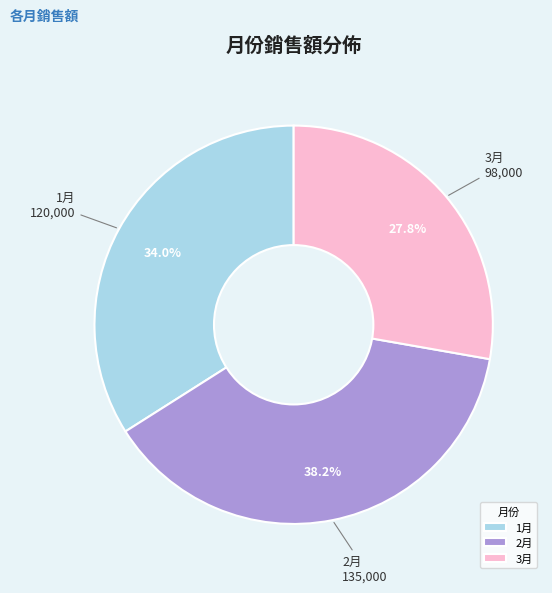

To the nearest percent, what percentage of the pie is 2月?

38%